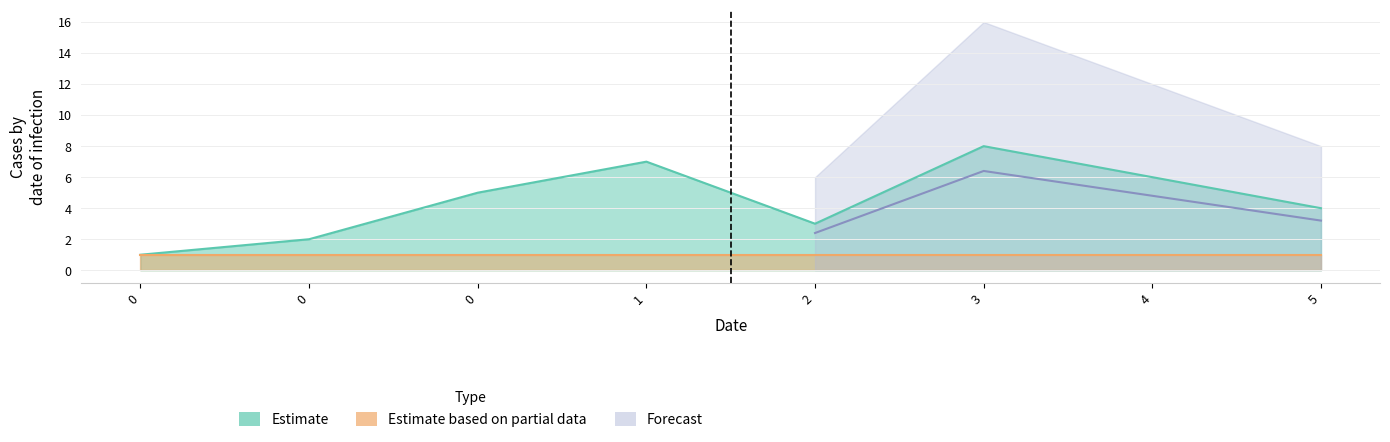

Which has a higher value, 0 or 1?

1